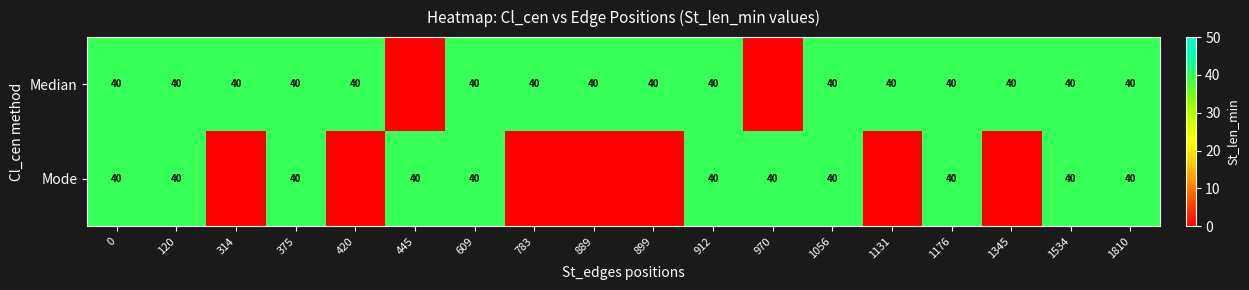

How many data points does each series have?

18